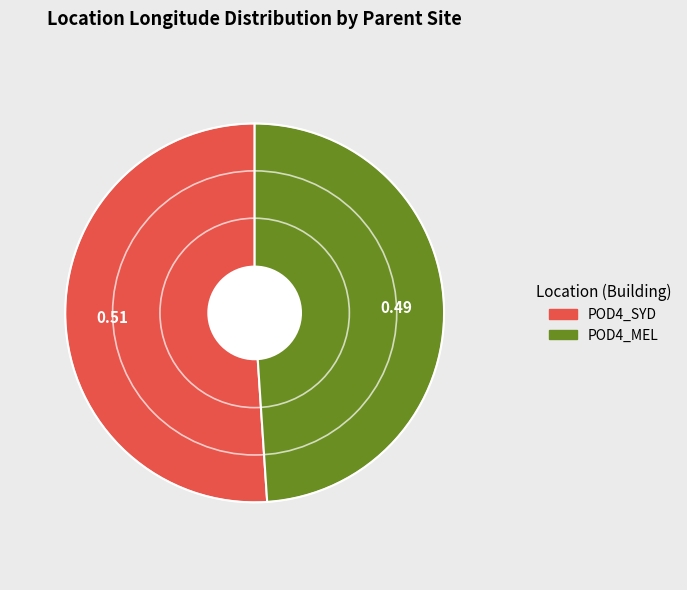

Is there any slice that represents more than half of the pie?

Yes